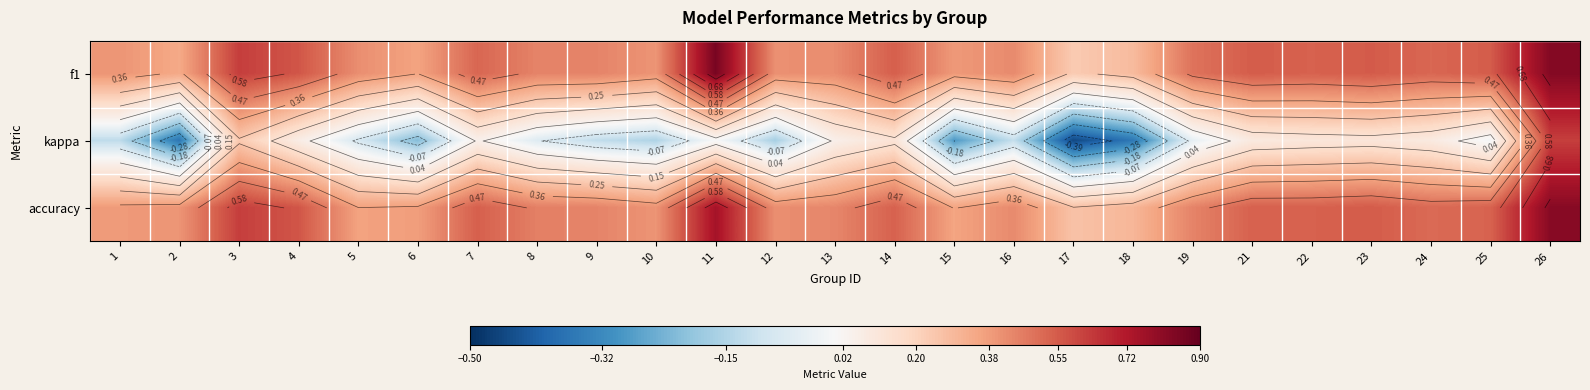

What is the lowest value of the f1 series?

0.2